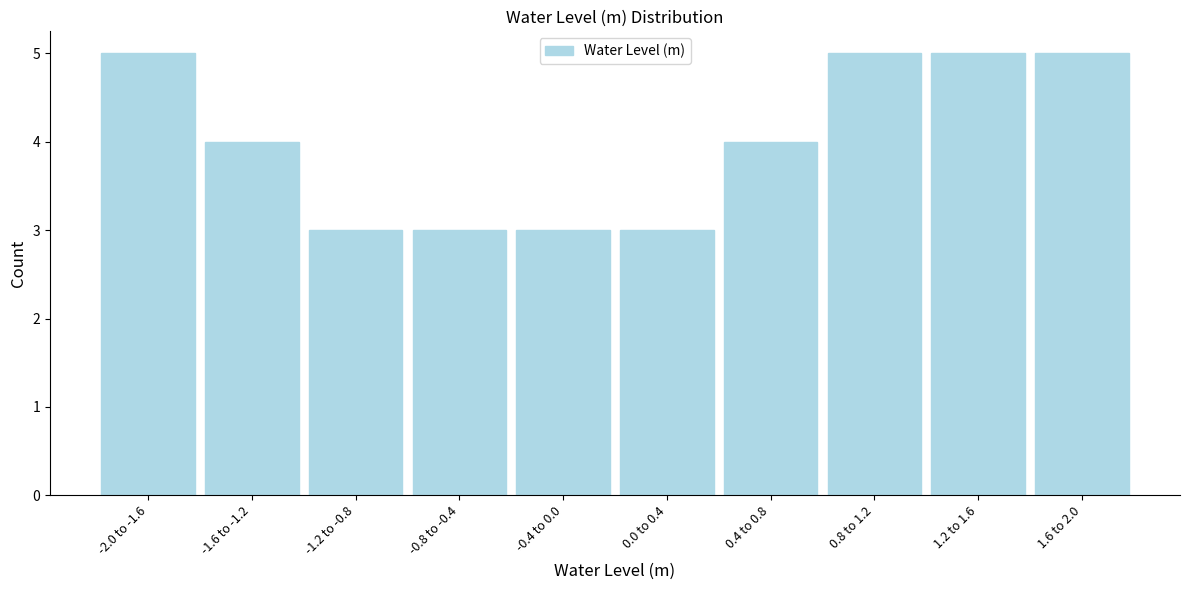

Reading left to right, list all the values displayed in this chart.

-2.0 to -1.6=5	-1.6 to -1.2=4	-1.2 to -0.8=3	-0.8 to -0.4=3	-0.4 to 0.0=3	0.0 to 0.4=3	0.4 to 0.8=4	0.8 to 1.2=5	1.2 to 1.6=5	1.6 to 2.0=5